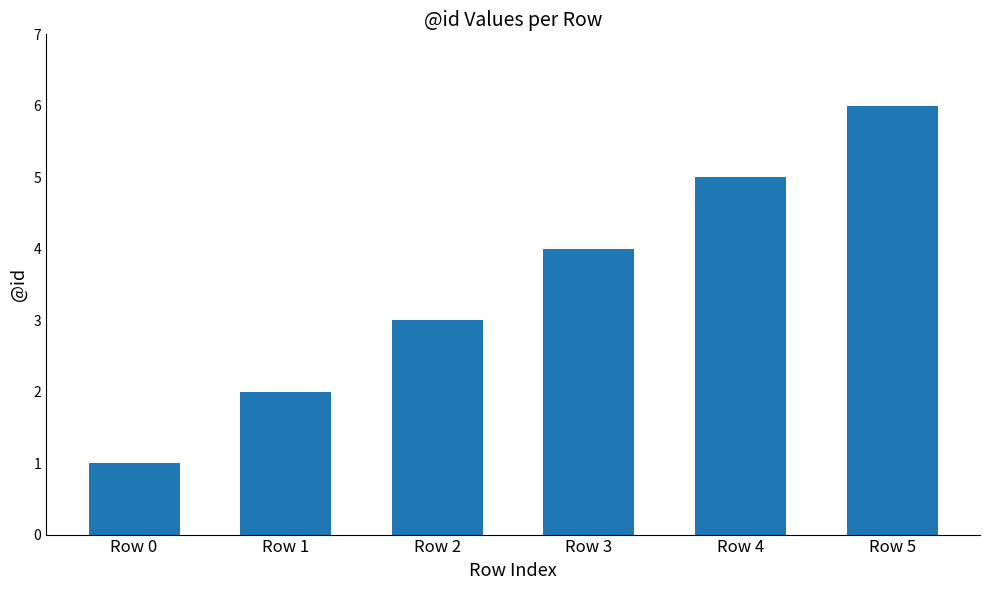

Where is the data nearest to the value 3?

Row 2